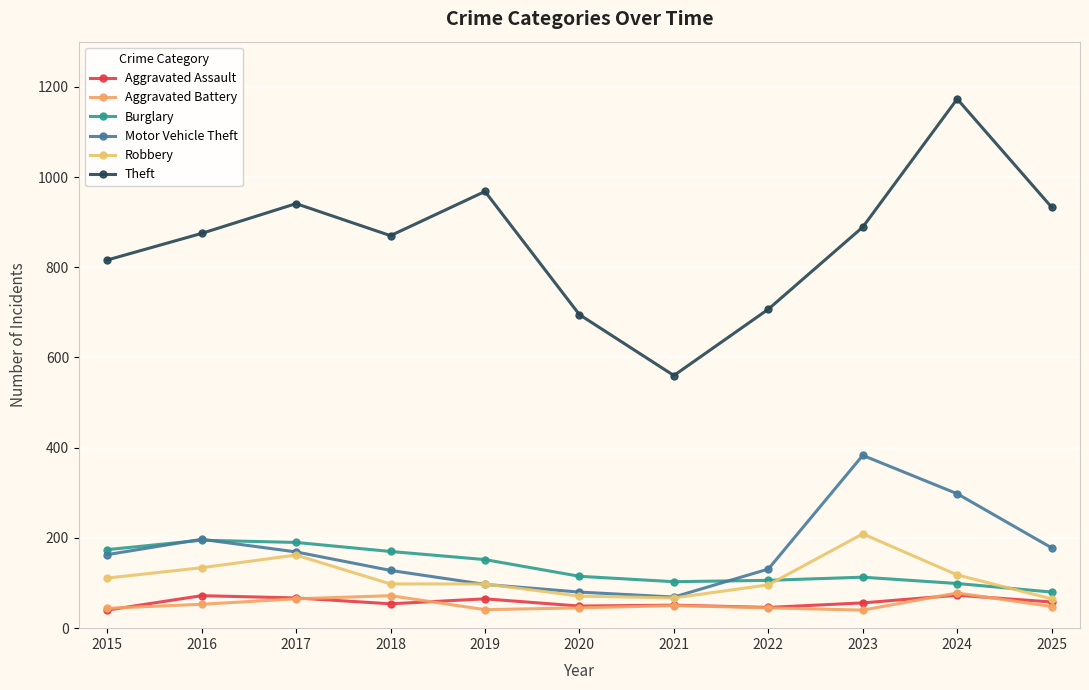

Where is Burglary nearest to the value 137?

2019